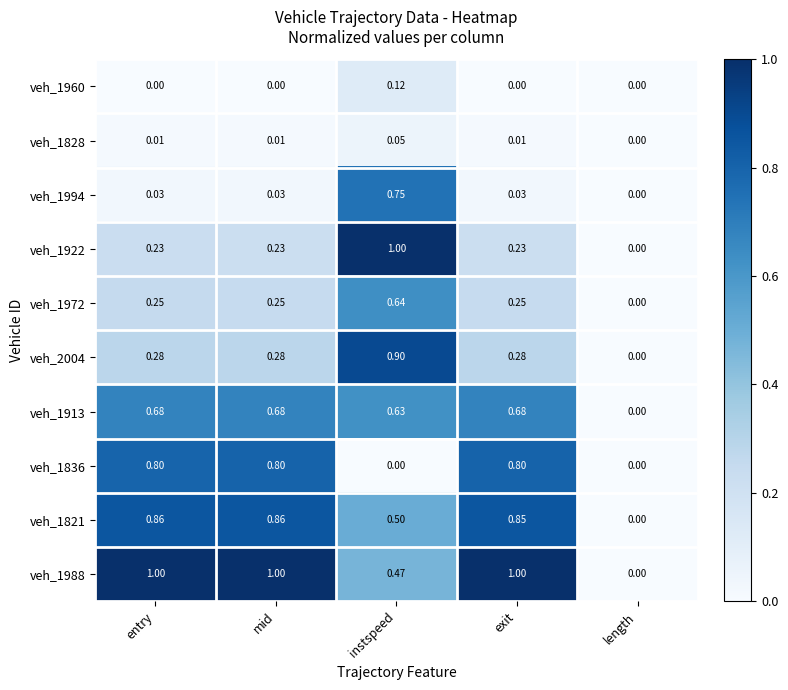

Rank the series at instspeed from lowest to highest value.

veh_1836, veh_1828, veh_1960, veh_1988, veh_1821, veh_1913, veh_1972, veh_1994, veh_2004, veh_1922